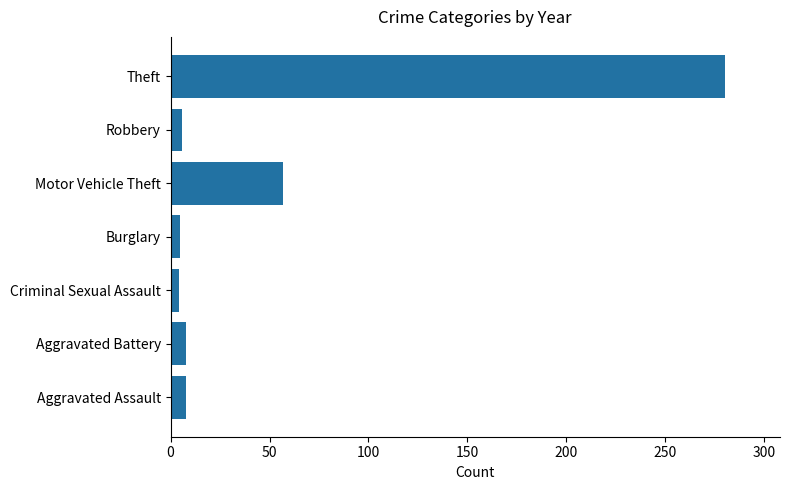

What is the change in value from Aggravated Assault to Theft?

+272